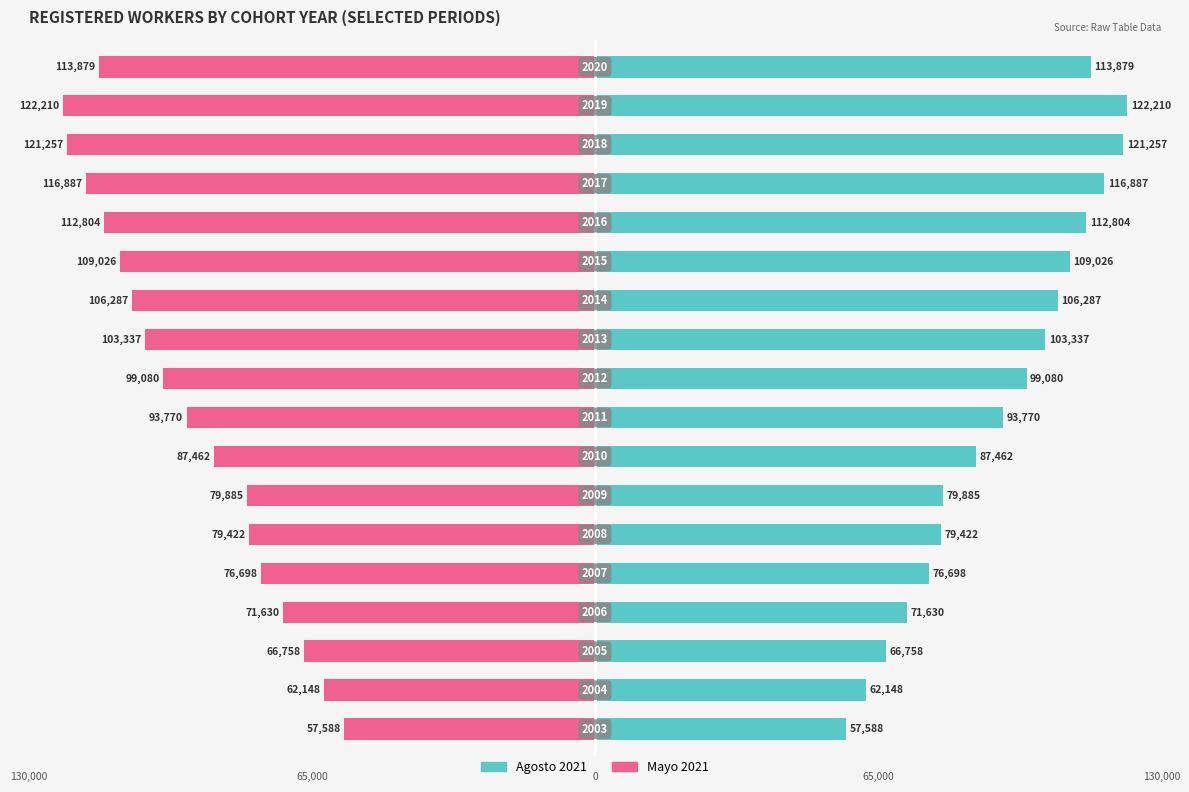

Rank the series by their average value, from lowest to highest.

Mayo 2021, Agosto 2021